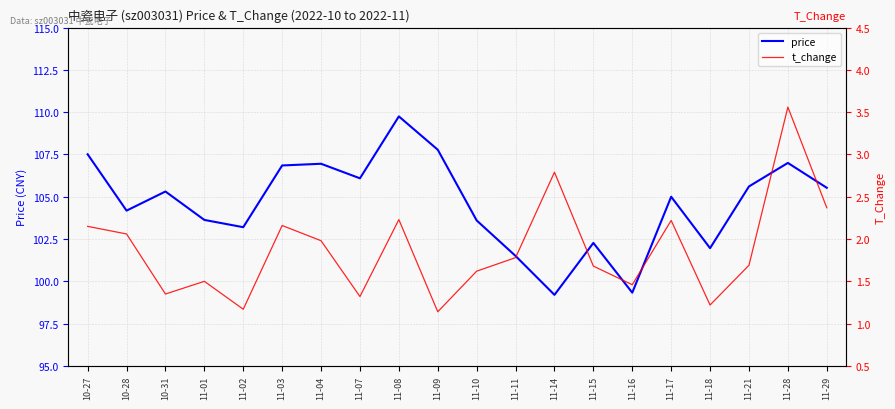

How many series are shown in this chart?

2